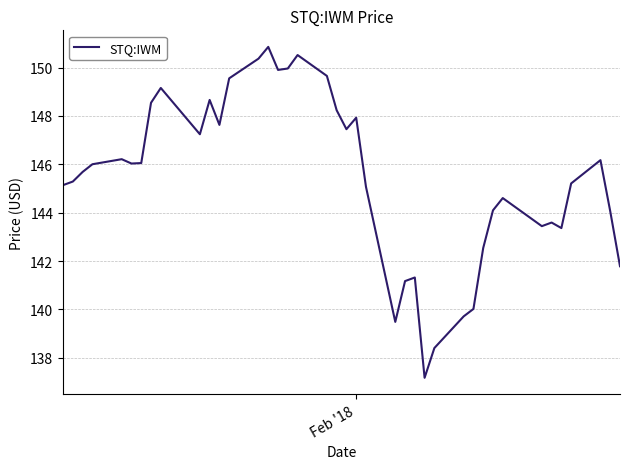

What is the difference between the maximum and minimum values?

13.7